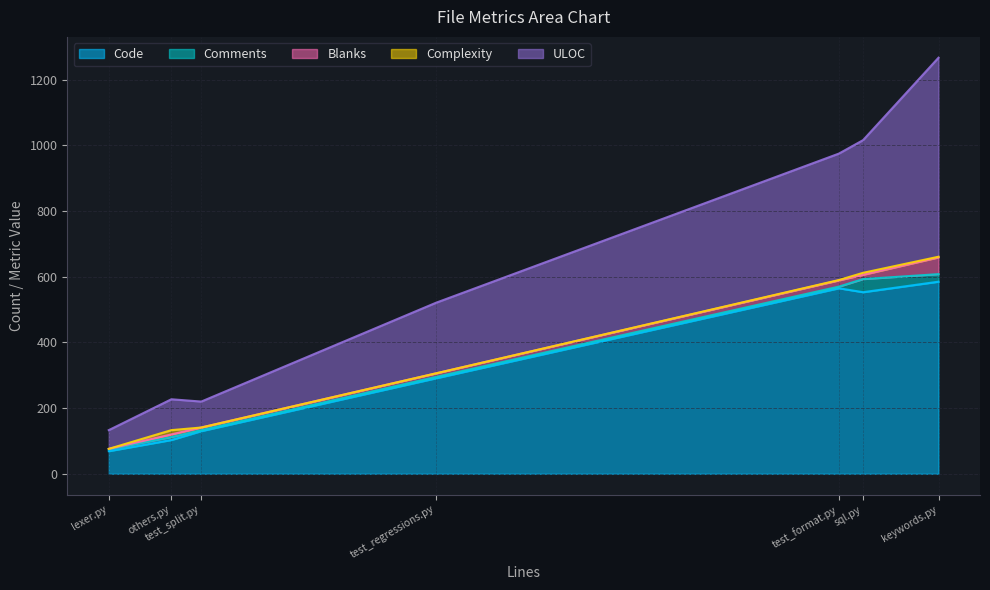

What is the average value of the ULOC series?

263